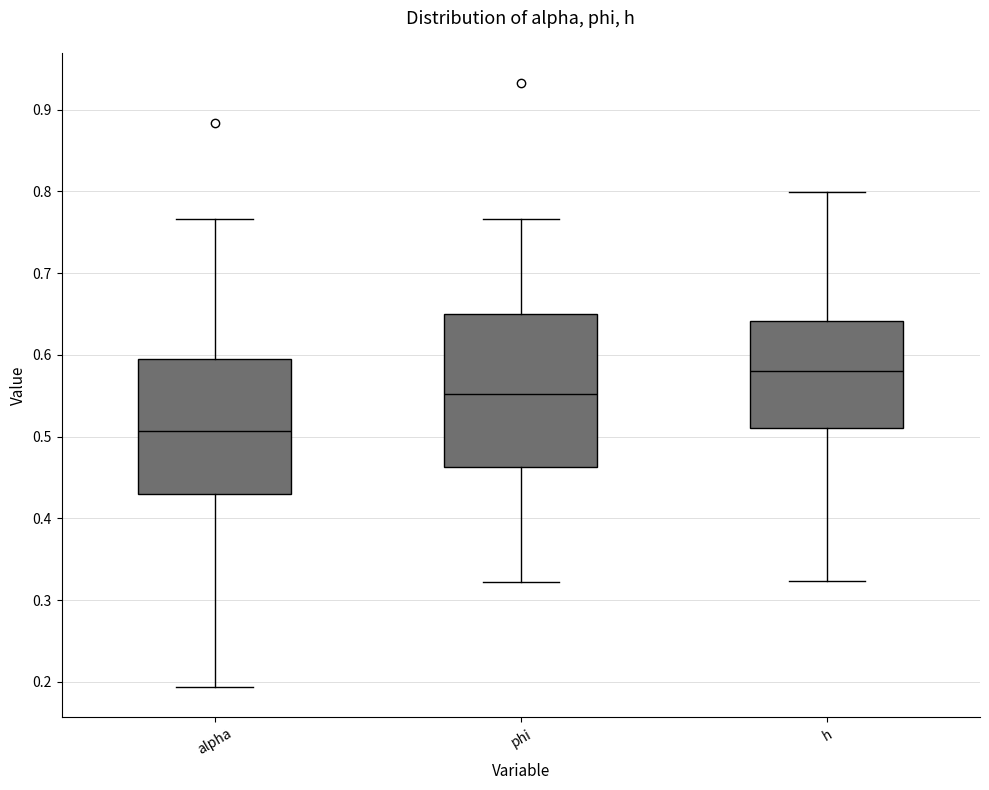

Which box is the tallest, from its lower edge to its upper edge?

phi